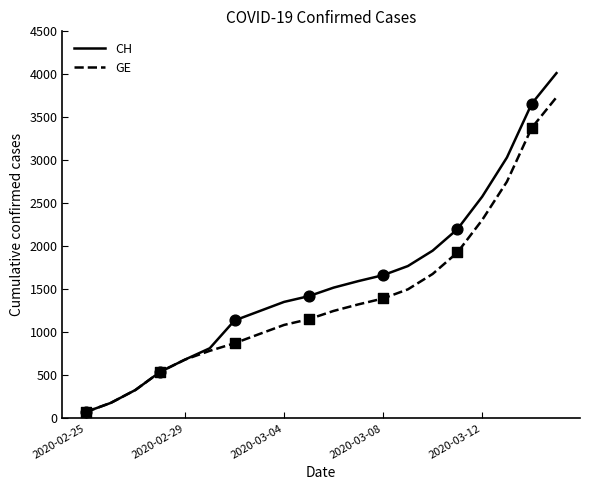

Which series has the largest total across all categories?

CH